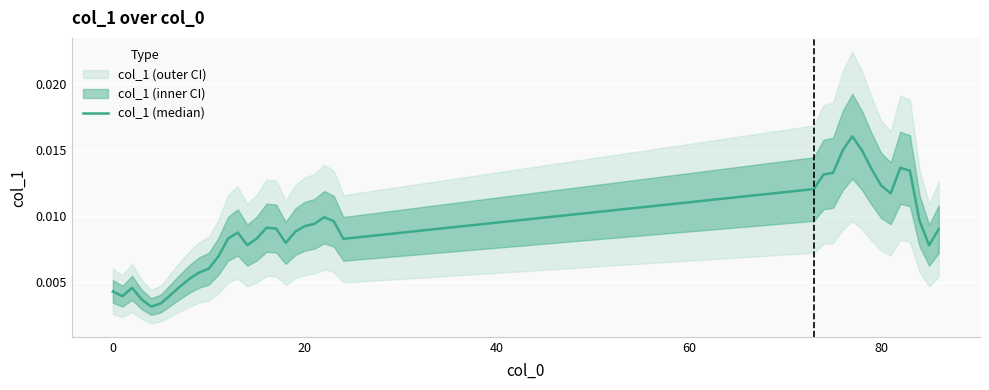

How many points are higher than both their immediate neighbors (excluding endpoints)?

6